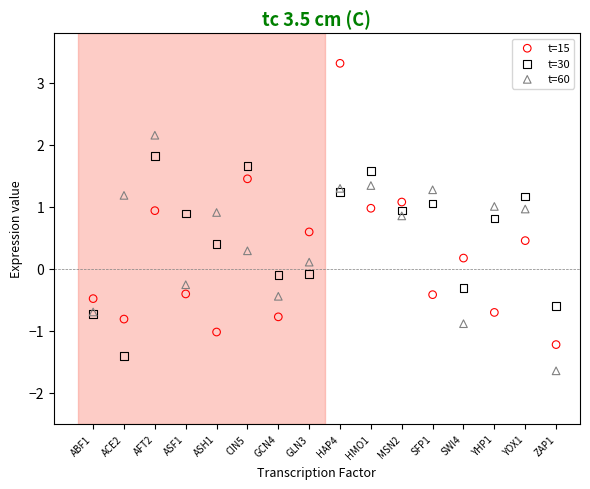

Which series has the widest spread of Y values?

t=15